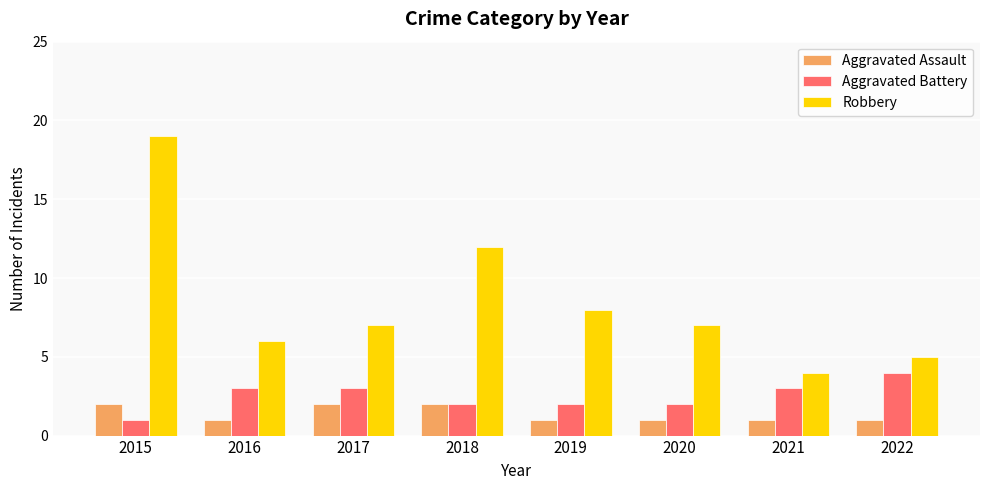

Reading right to left, what are all the values shown in this chart?

Aggravated Assault: 1	1	1	1	2	2	1	2
Aggravated Battery: 4	3	2	2	2	3	3	1
Robbery: 5	4	7	8	12	7	6	19